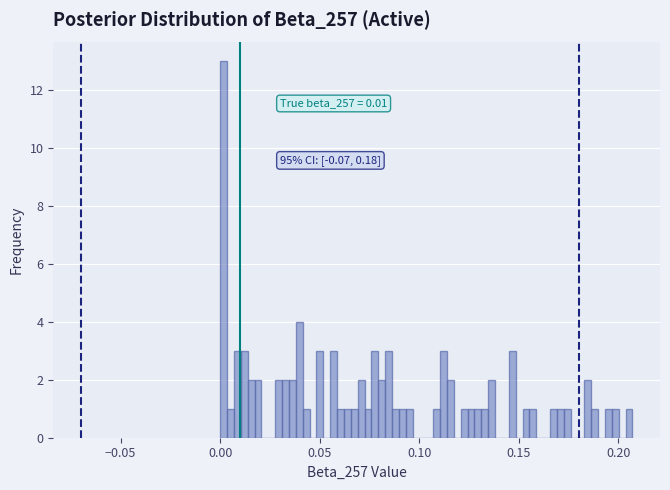

Read against the x-axis, roughly where is the centre of the tallest bar?

0.000